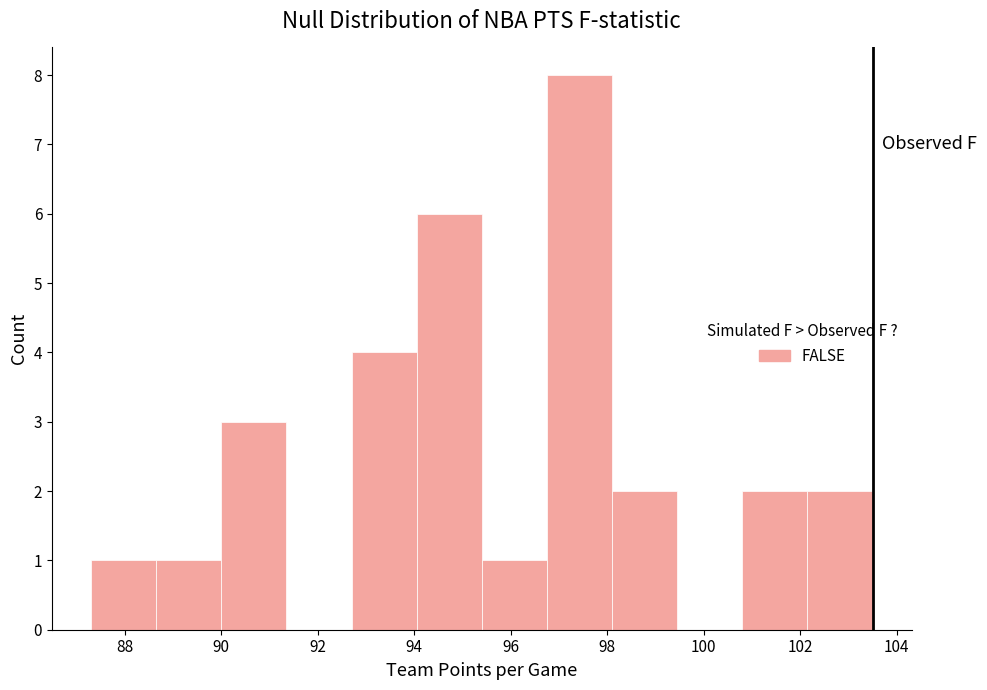

What is the height of the bar covering 98.10 to 99.45 on the x-axis? Neither the bar edges nor the heights are printed on the chart, so give them approximately, as read against the axes.

2